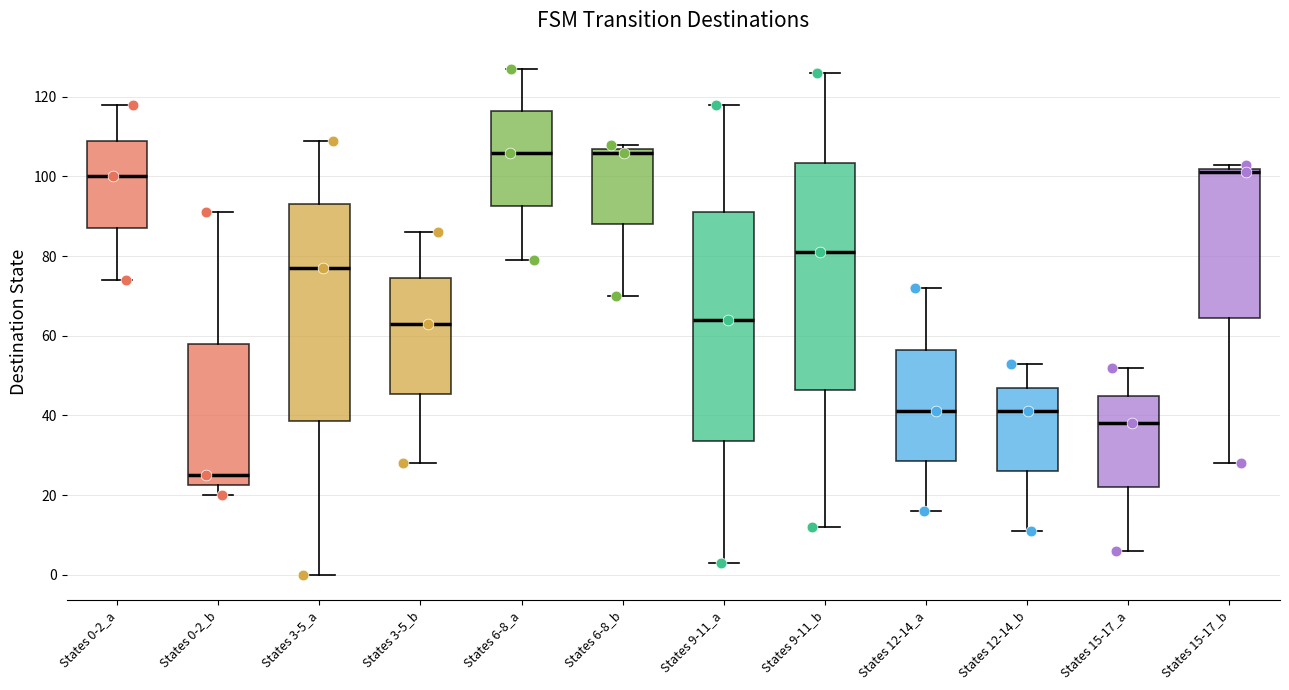

Reading left to right, transcribe this box plot: for each box, give where its median line is, the range the box spans, and where its two whiskers end, as read against the y-axis. The values are not printed on the chart, so give them approximately, as read against the axis.

States 0-2_a: median 100, box 88 to 110, whiskers 74 to 118
States 0-2_b: median 26, box 22 to 58, whiskers 20 to 92
States 3-5_a: median 78, box 38 to 94, whiskers 0 to 110
States 3-5_b: median 64, box 46 to 74, whiskers 28 to 86
States 6-8_a: median 106, box 92 to 116, whiskers 80 to 128
States 6-8_b: median 106, box 88 to 108, whiskers 70 to 108 (just above the box's upper edge)
States 9-11_a: median 64, box 34 to 92, whiskers 4 to 118
States 9-11_b: median 82, box 46 to 104, whiskers 12 to 126
States 12-14_a: median 42, box 28 to 56, whiskers 16 to 72
States 12-14_b: median 42, box 26 to 48, whiskers 12 to 54
States 15-17_a: median 38, box 22 to 46, whiskers 6 to 52
States 15-17_b: median 102 (just below the box's upper edge), box 64 to 102, whiskers 28 to 104